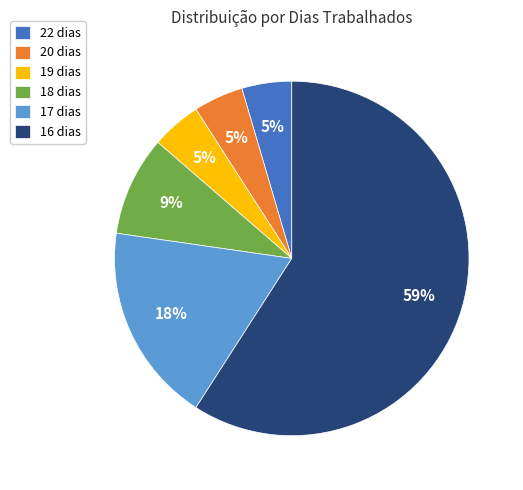

What is the largest slice in the pie chart?

16 dias